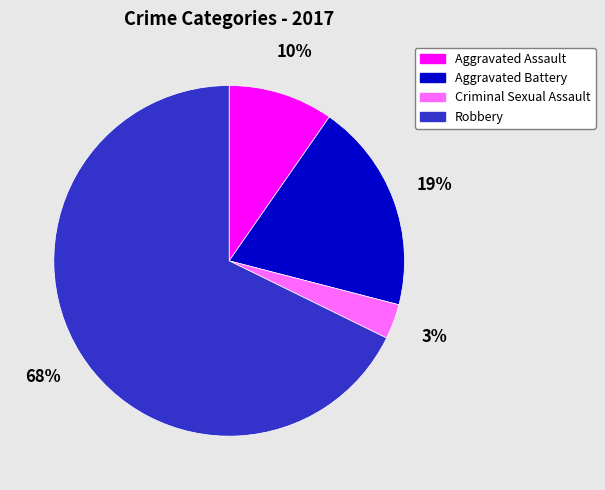

Which slice represents more than half of the pie?

Robbery